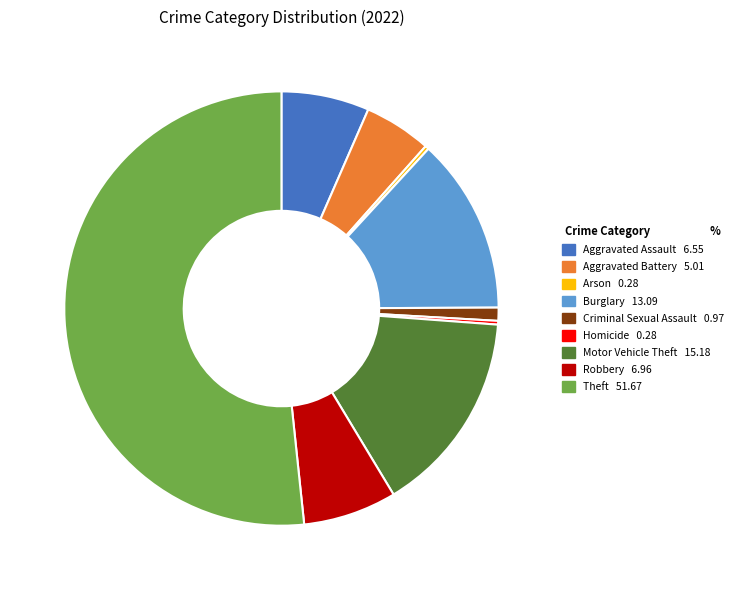

Do Aggravated Battery and Homicide together represent more than half of the pie?

No